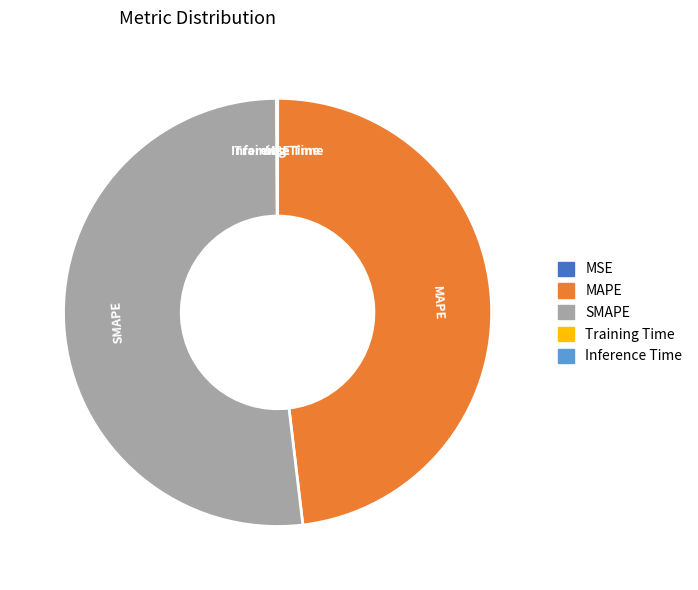

True or false: SMAPE accounts for 44% of the total.

False